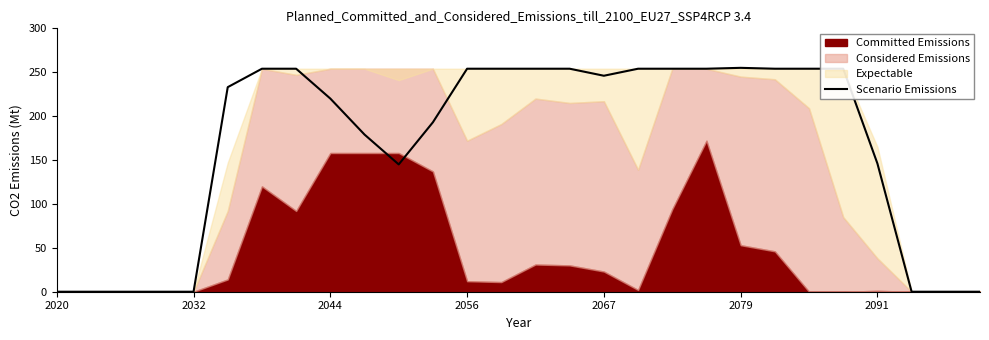

What is the maximum value for Scenario Emissions?

255